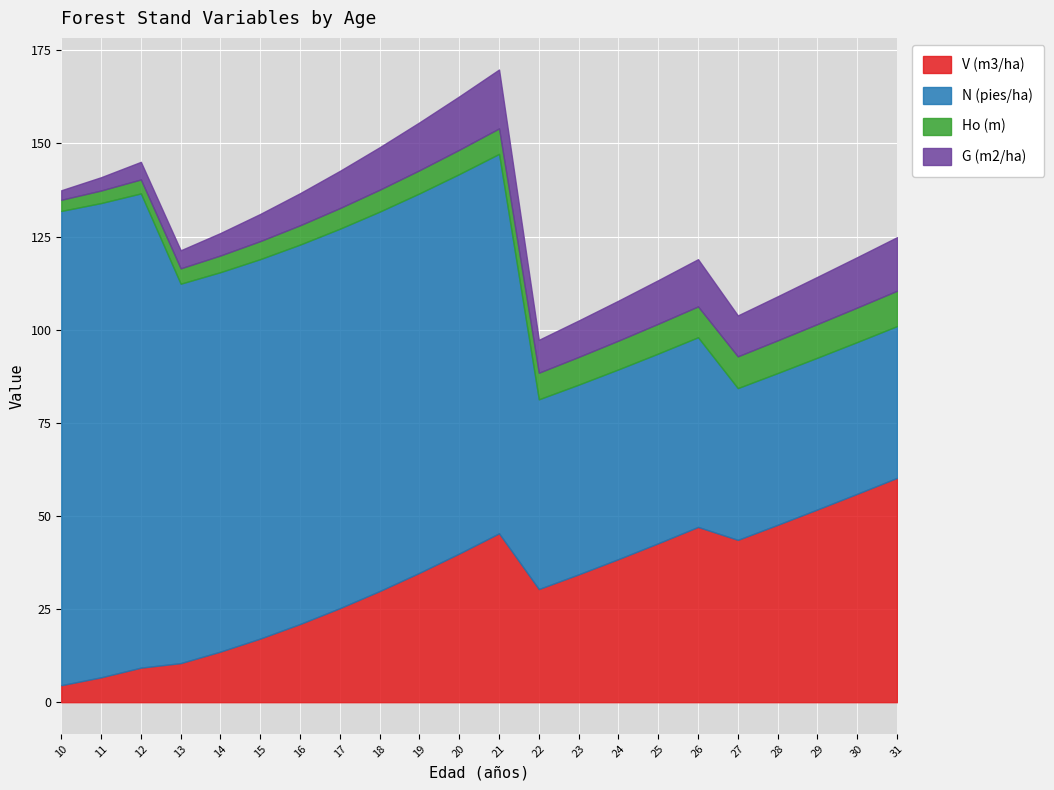

At how many categories does at least one series exceed 122?

3